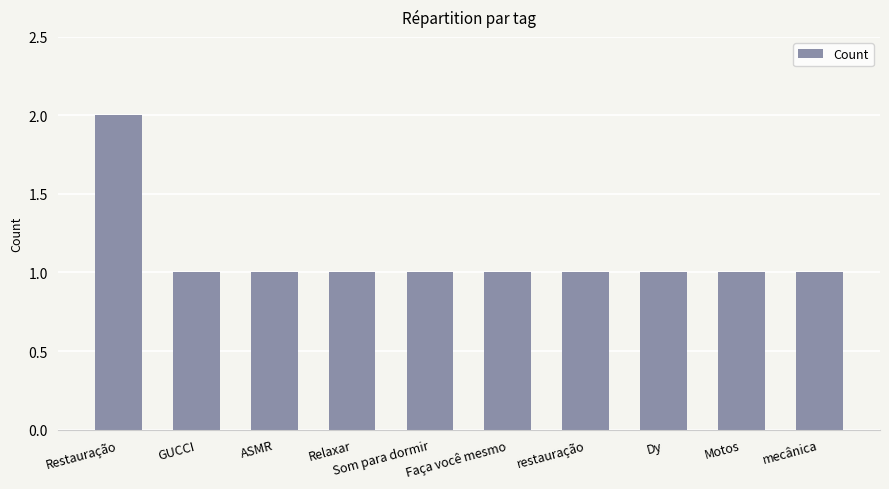

Are the bars horizontal?

No